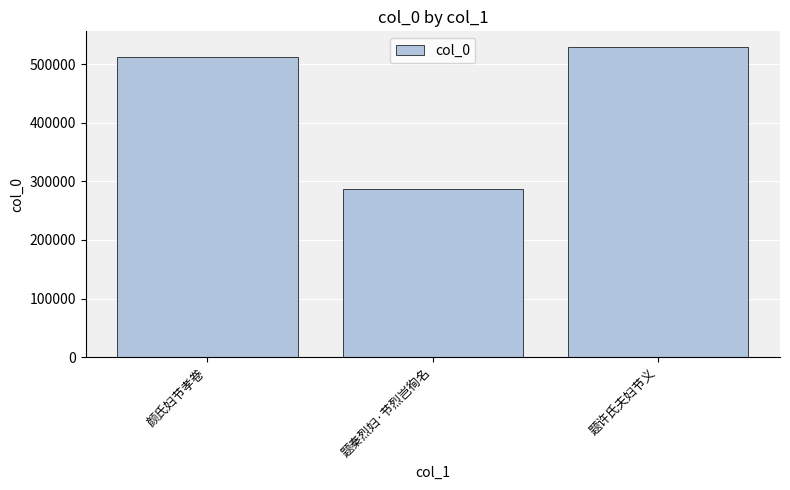

Count the number of data series in this chart.

1